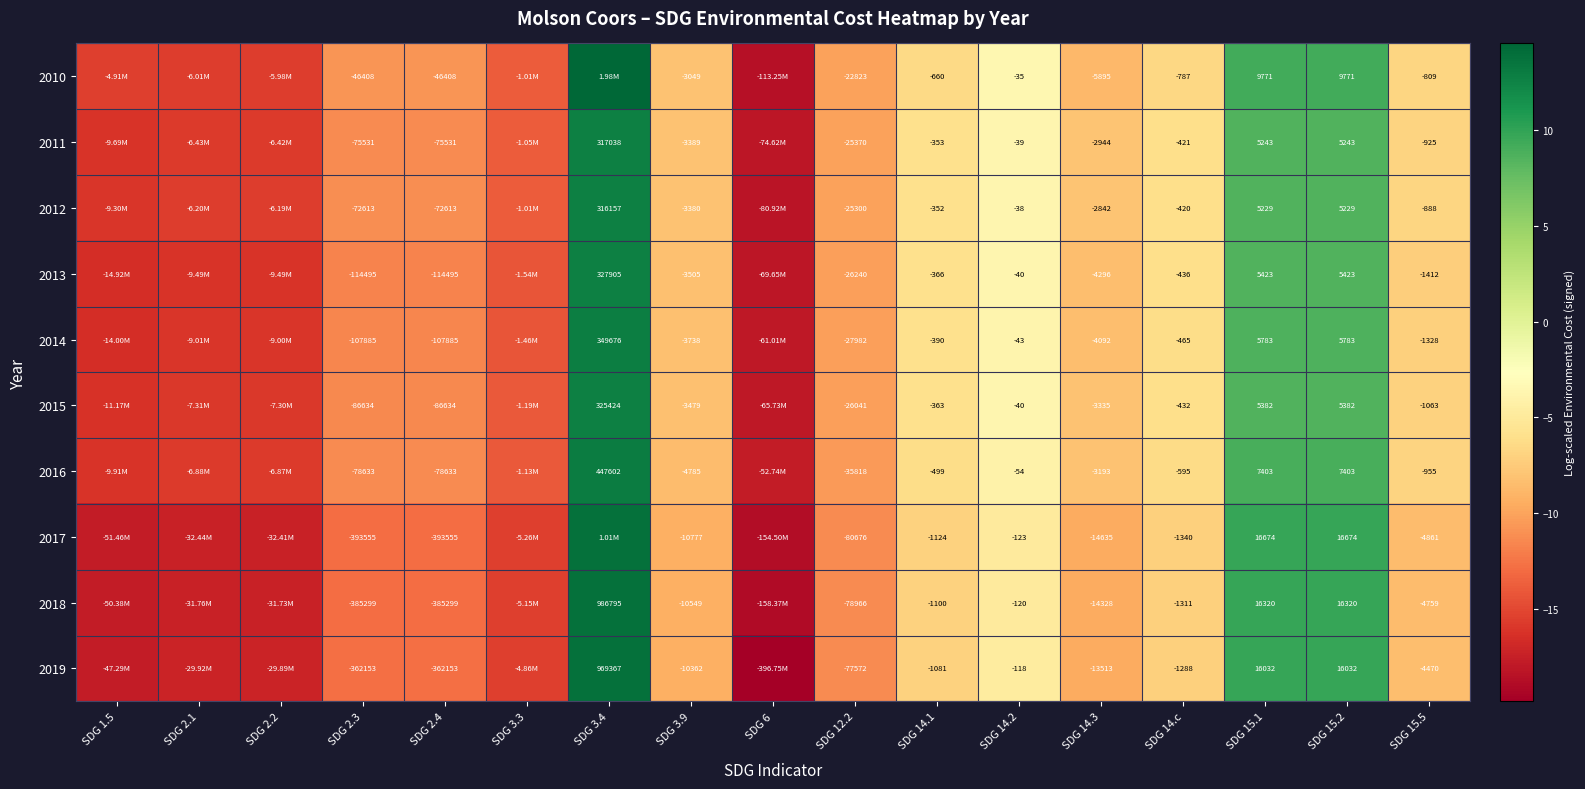

Is the value of 2019 at SDG 14.1 greater than the value of 2010 at SDG 15.1?

No